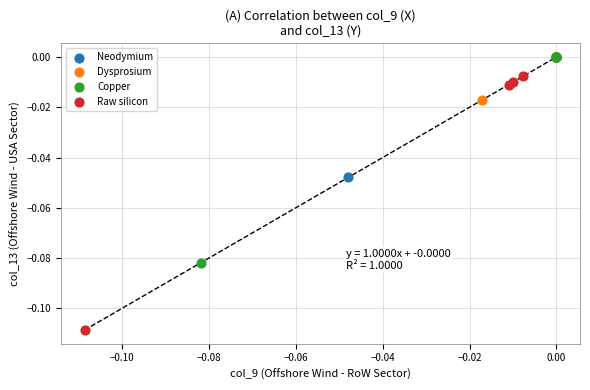

Which series contains the lowest Y value?

Raw silicon